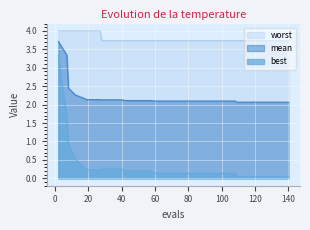

Reading left to right, extract all data points from this chart.

mean: 3.7	3.6	3.3	2.4	2.3	2.2	2.1	2.1	2.1	2.1	2.1	2.1	2.1	2.1	2.1	2.1	2.1	2.1	2.1	2.1	2.1	2.1	2.1	2.1	2.1	2.1	2.1	2.1	2.1	2.1	2.1	2.1	2.1	2.1	2.1	2.1	2.1	2.1	2.1	2.1
best: 3.3	2.6	1.7	0.9	0.5	0.4	0.2	0.2	0.2	0.3	0.3	0.3	0.3	0.2	0.2	0.2	0.2	0.2	0.1	0.1	0.1	0.1	0.1	0.1	0.1	0.1	0.1	0.1	0.1	0.1	0.1	0.0	0.0	0.0	0.0	0.0	0.0	0.0	0.0	0.0
worst: 4.0	4.0	4.0	4.0	4.0	4.0	4.0	4.0	4.0	3.7	3.7	3.7	3.7	3.7	3.7	3.7	3.7	3.7	3.7	3.7	3.7	3.7	3.7	3.7	3.7	3.7	3.7	3.7	3.7	3.7	3.7	3.7	3.7	3.7	3.7	3.7	3.7	3.7	3.7	3.7